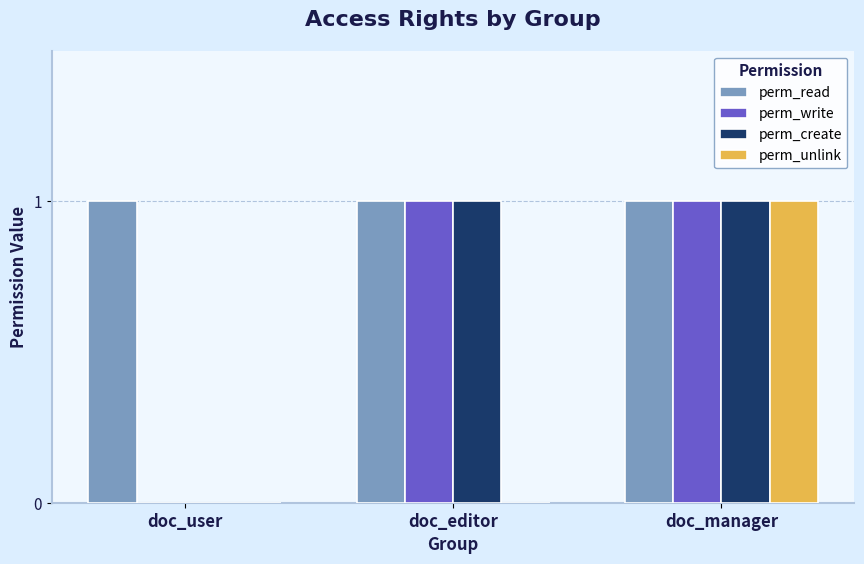

Are the bars grouped side by side (vs. stacked)?

Yes